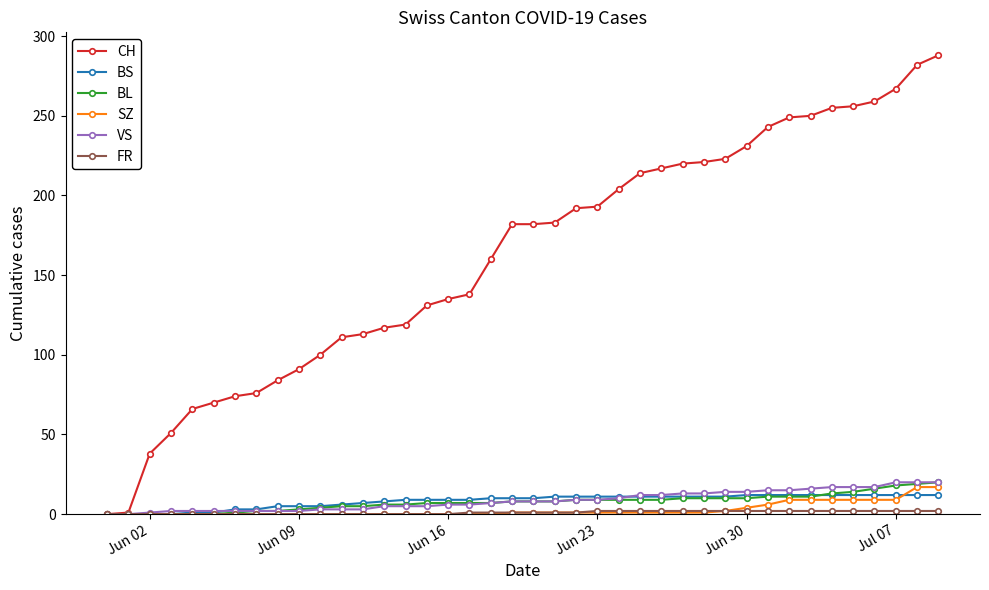

Count the number of data series in this chart.

6